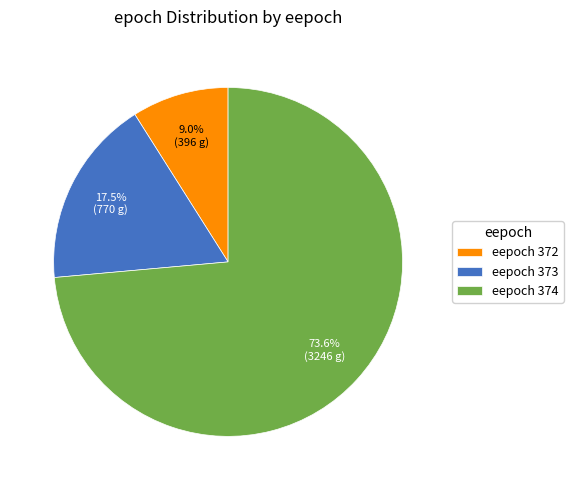

Which category has the biggest portion of the pie?

eepoch 374